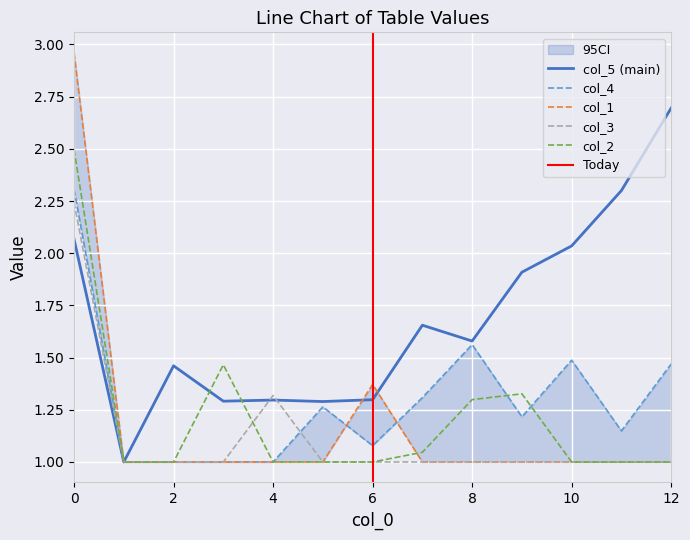

What is the difference between the maximum and minimum values in the col_2 series?

1.5